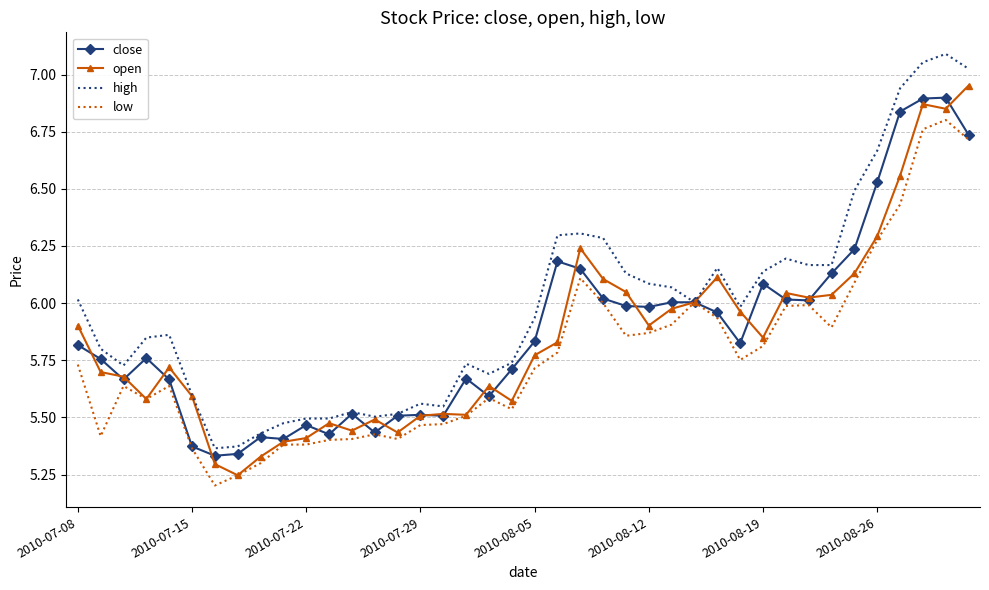

In open, how many points are lower than both neighbors (excluding endpoints)?

10